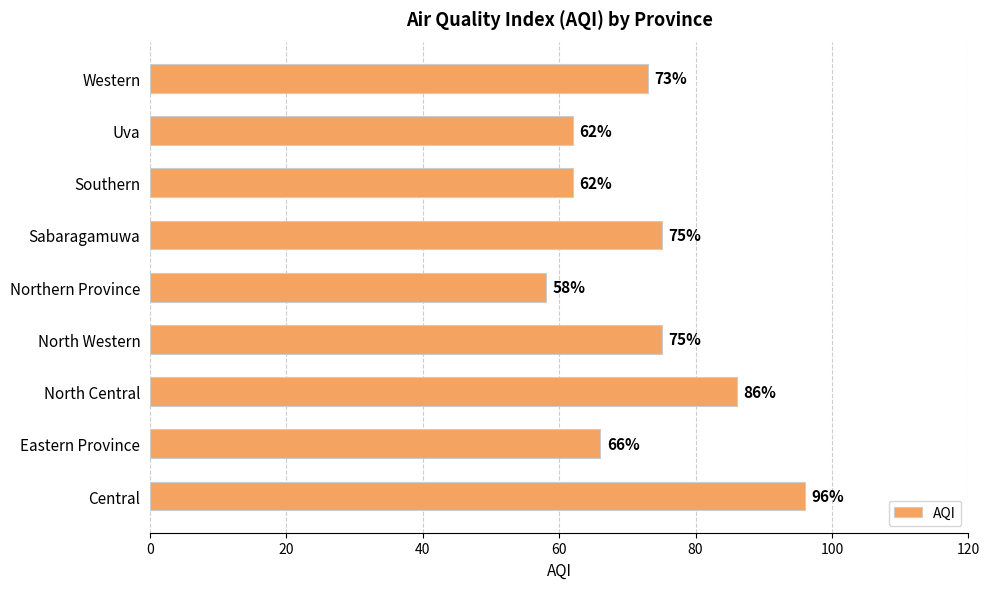

What is the sum of all values?

653